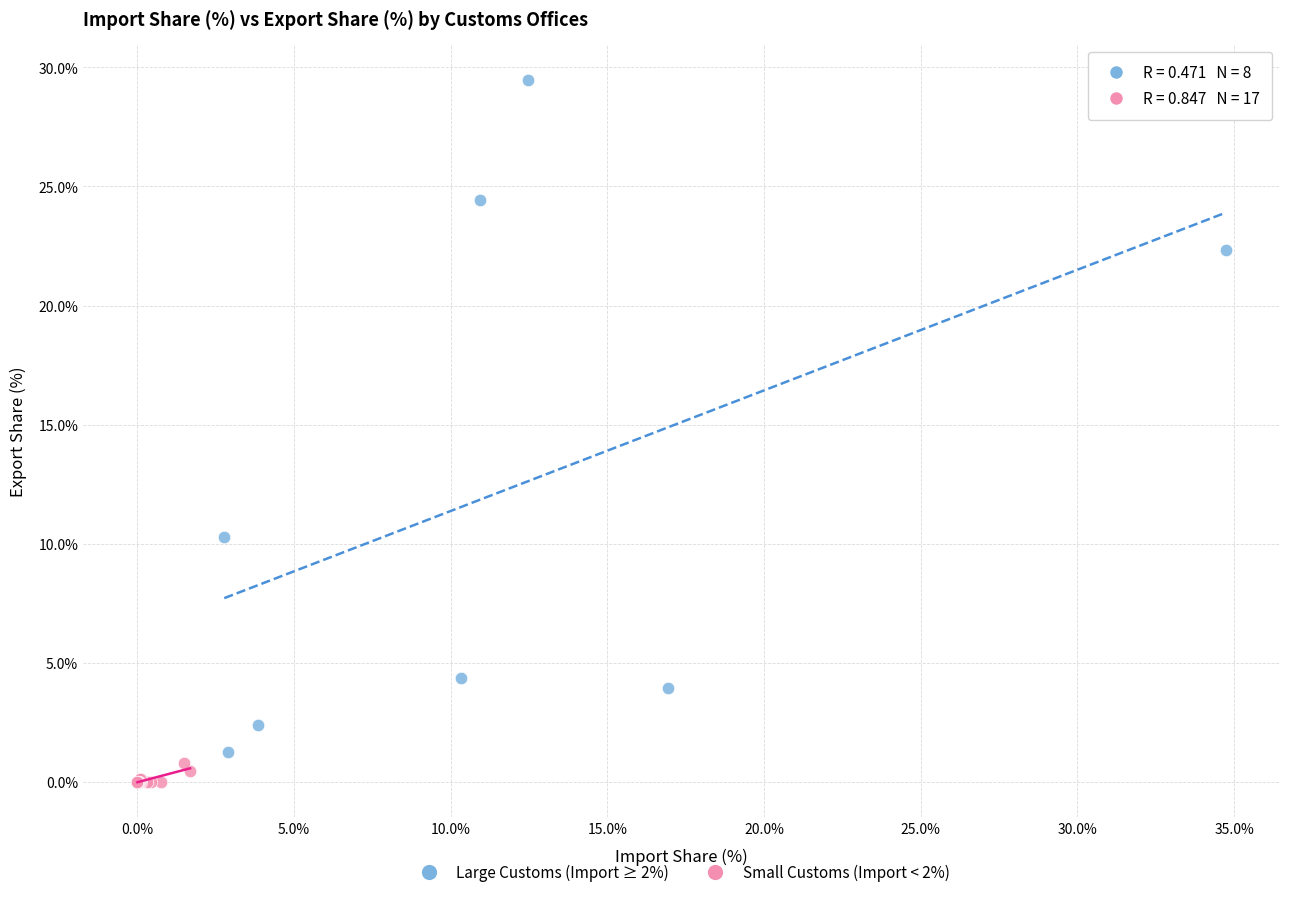

Which series contains the lowest Y value?

Small Customs (Import < 2%)